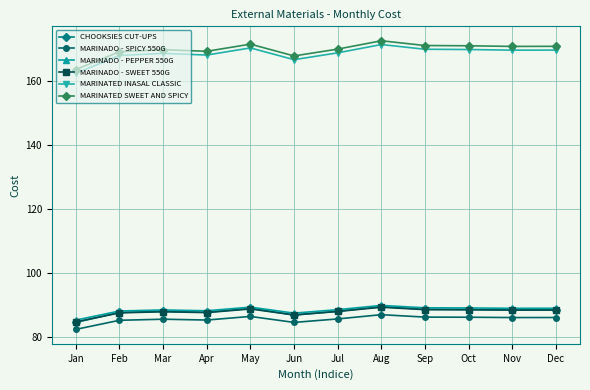

What is the value of the MARINATED SWEET AND SPICY point at the 8th from the left?

172.6